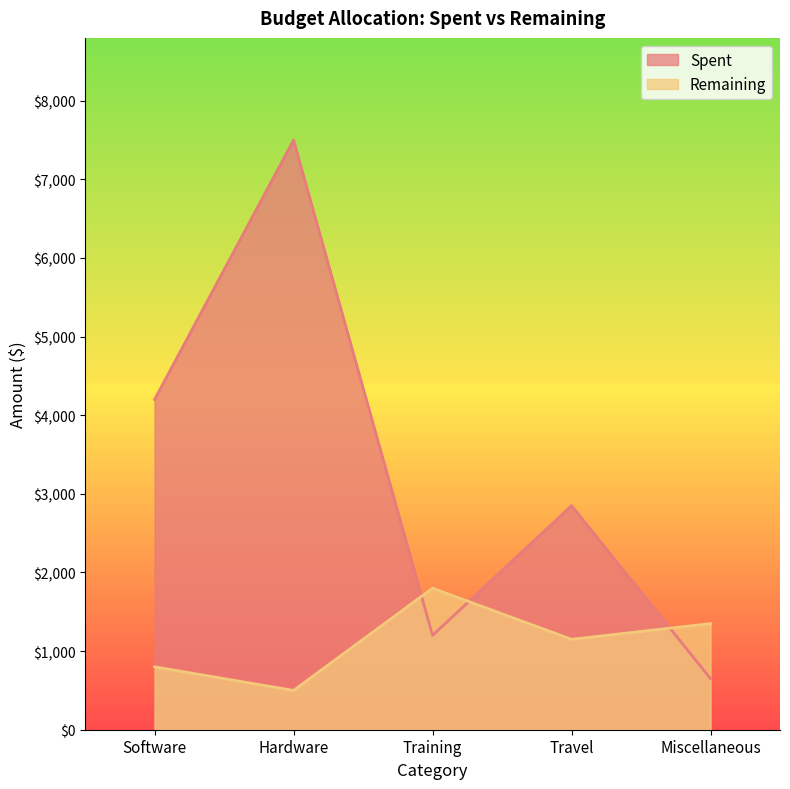

After their last crossing, which series has the higher values: Remaining or Spent?

Remaining